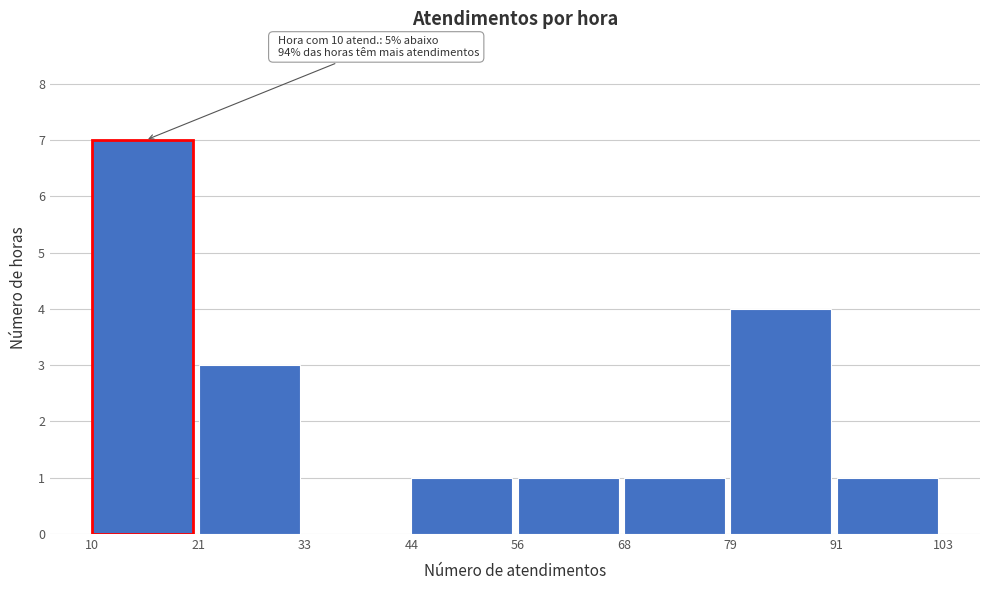

Which range on the x-axis has the tallest bar?

10 to 21